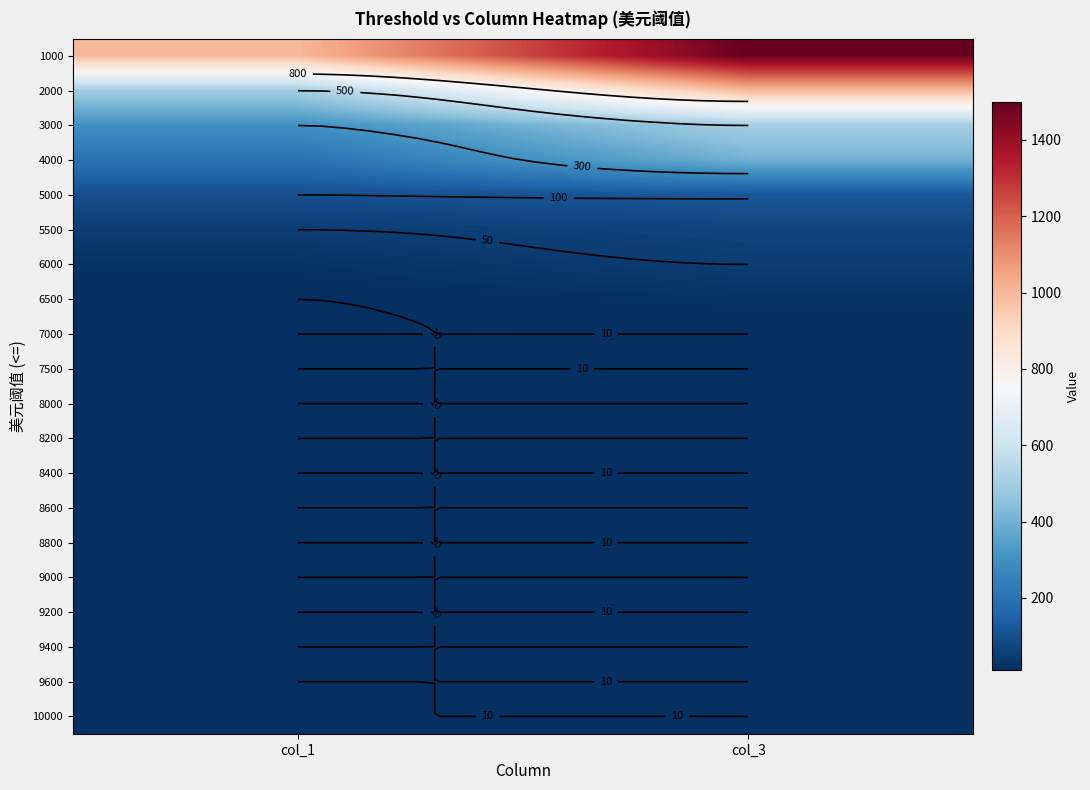

Which has a higher value, col_1 or col_3?

col_3